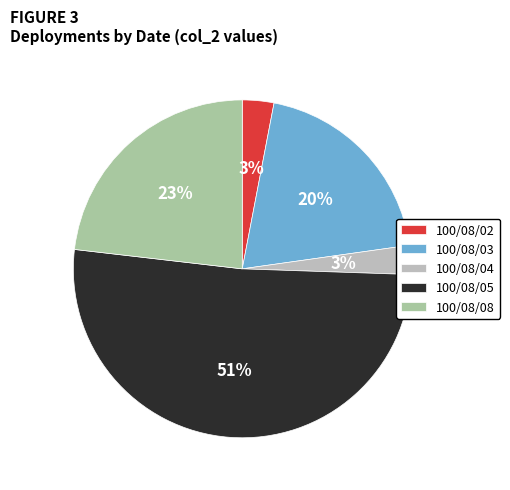

Rank the categories by value from highest to lowest.

100/08/05, 100/08/08, 100/08/03, 100/08/02, 100/08/04